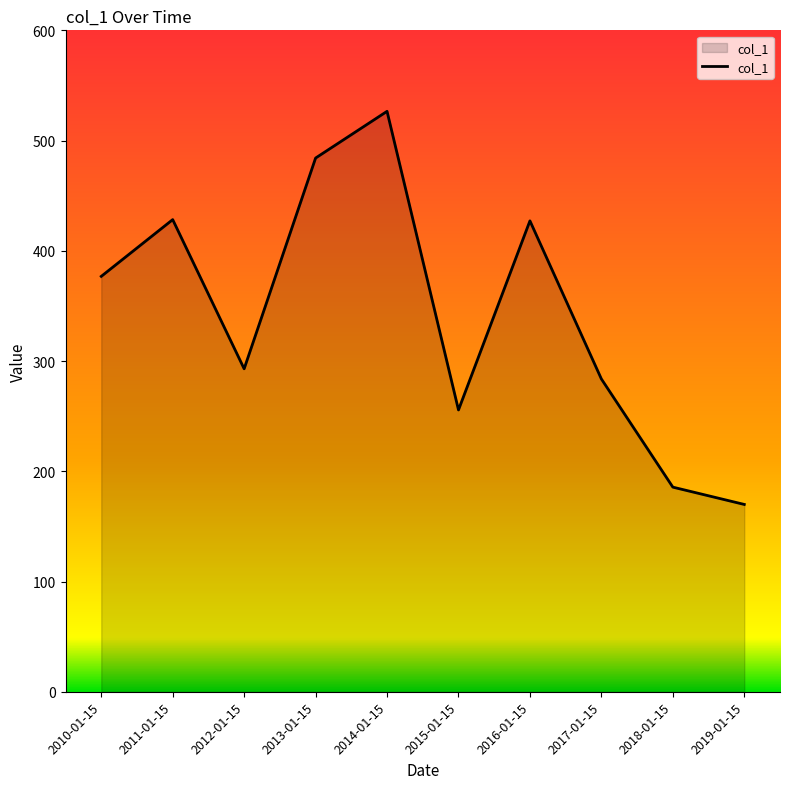

What is the difference between the values at 2016-01-15 and 2018-01-15?

241.6